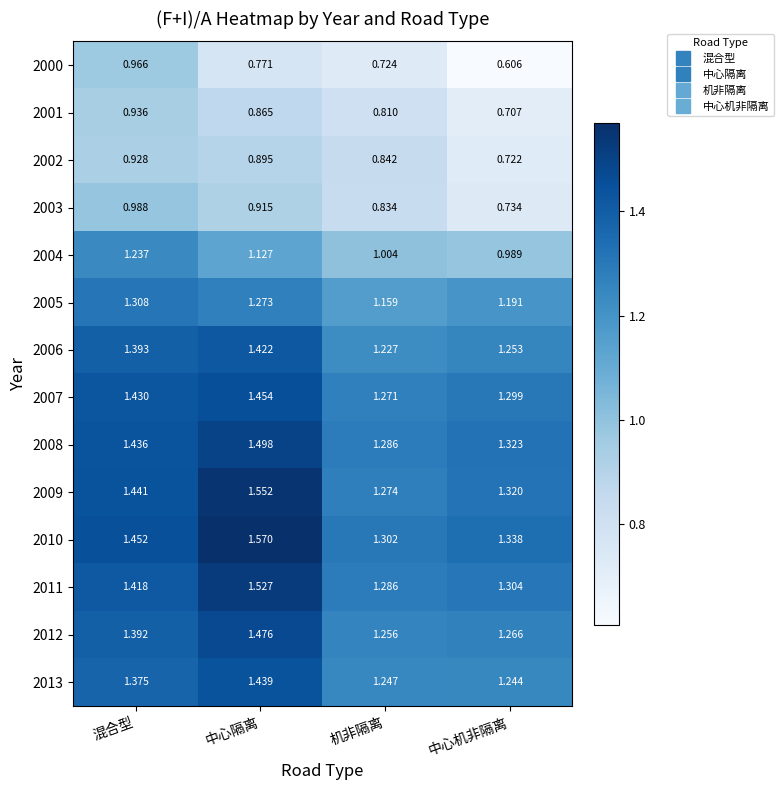

Which category has the highest value across all series?

中心隔离